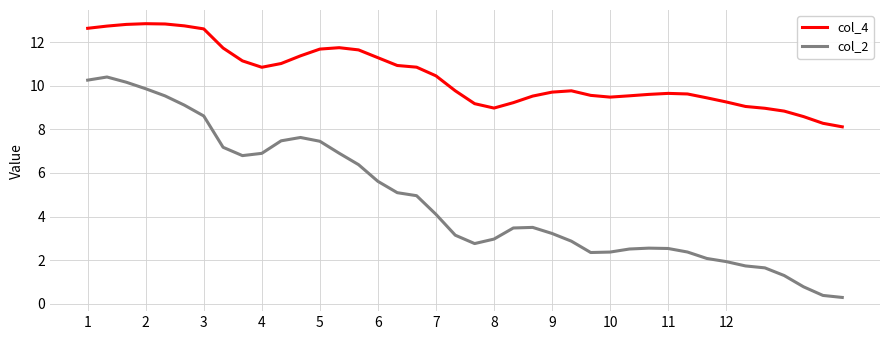

True or false: col_2 and col_4 intersect in this chart.

False